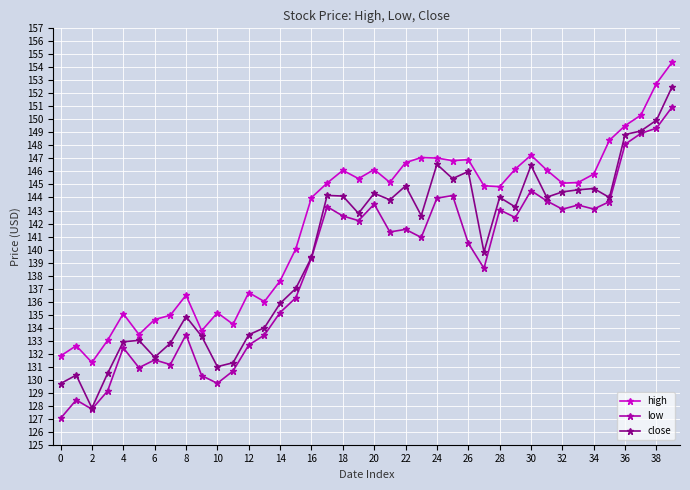

Which series has the largest total across all categories?

high